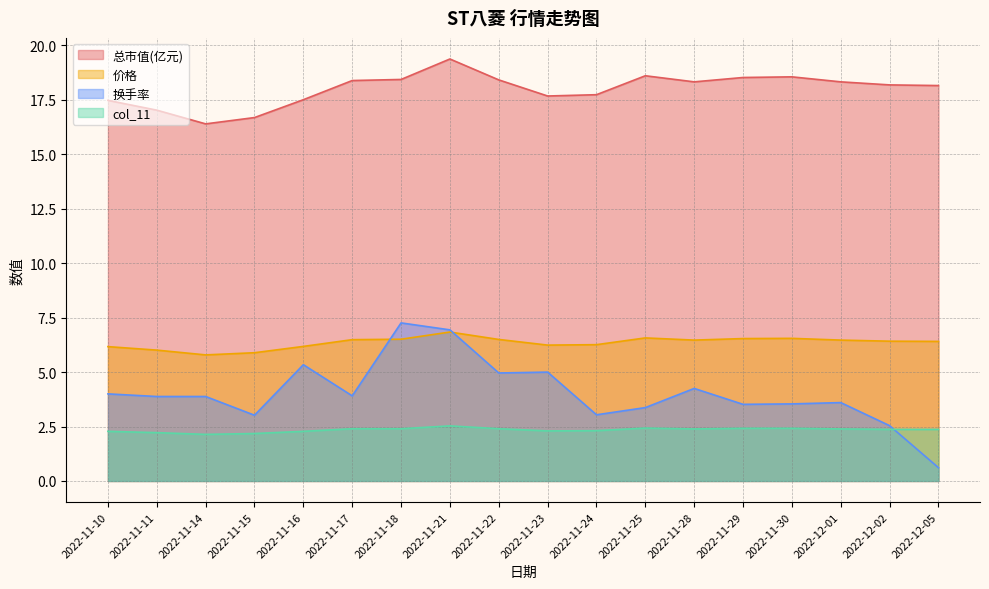

Which category has the highest value in the col_11 series?

2022-11-21